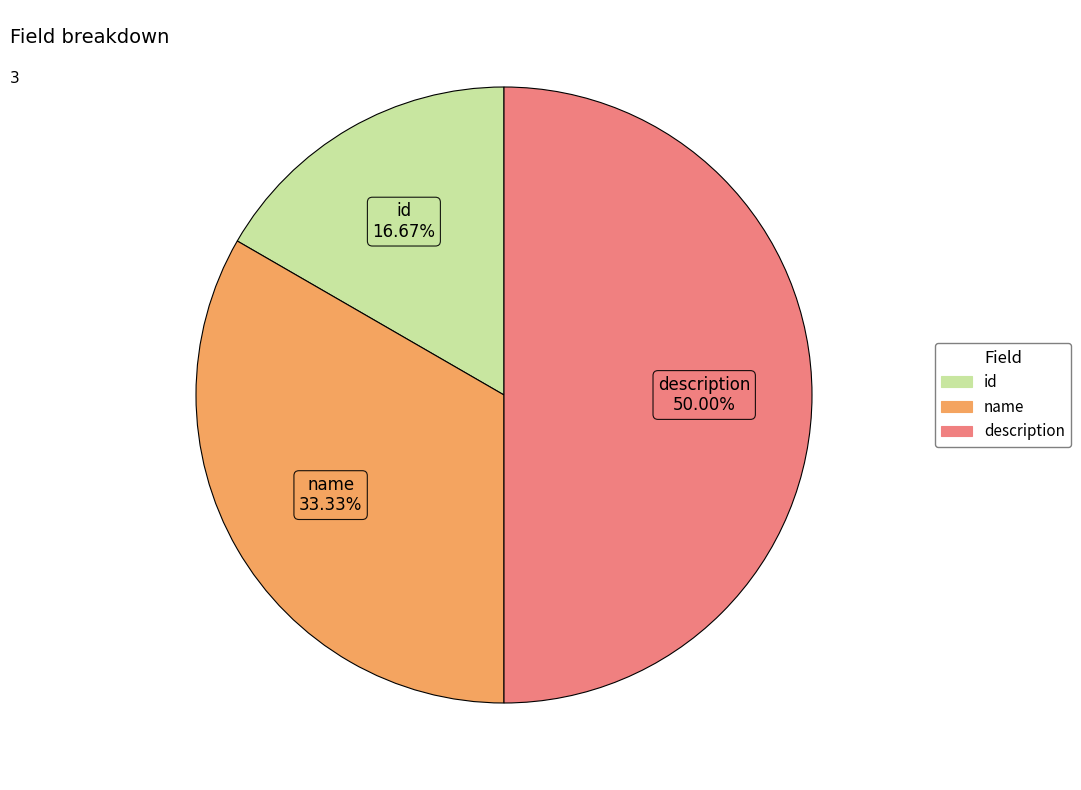

What is the largest slice in the pie chart?

description